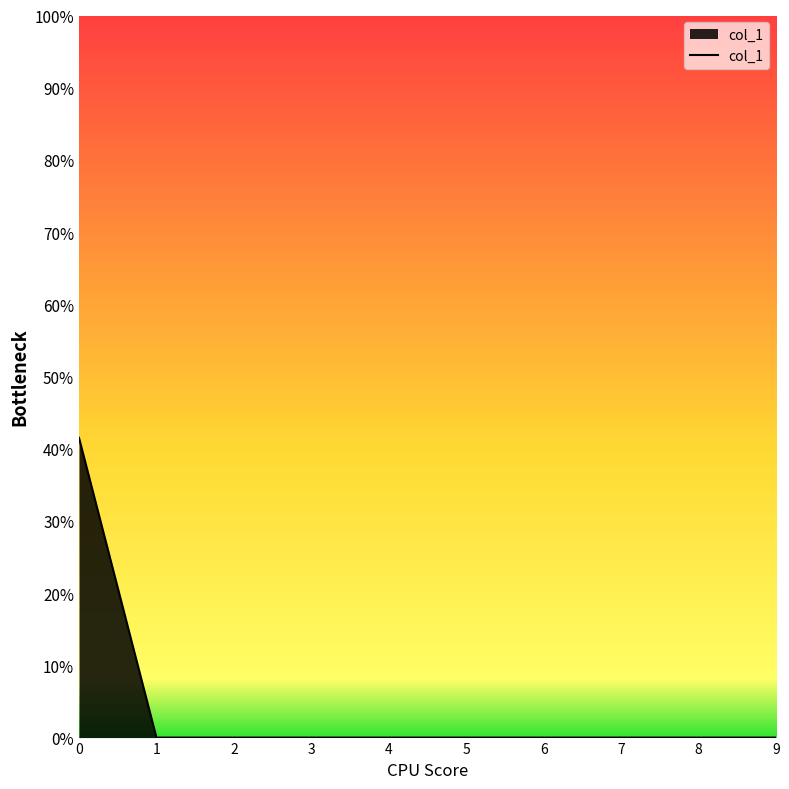

Does the chart display data point markers on the line(s)?

No